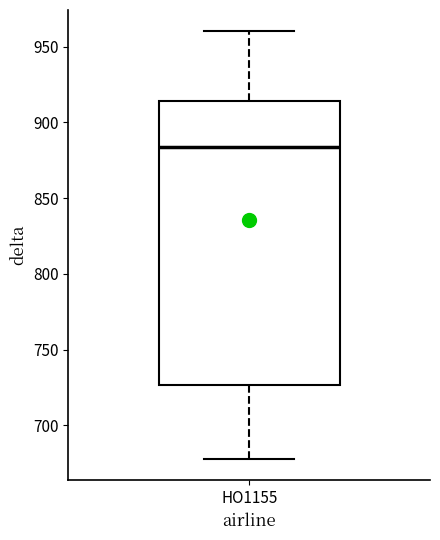

Transcribe this box plot: give where the median line is, the range the box spans, and where the two whiskers end, as read against the y-axis. The values are not printed on the chart, so give them approximately, as read against the axis.

median 885, box 725 to 915, whiskers 680 to 960